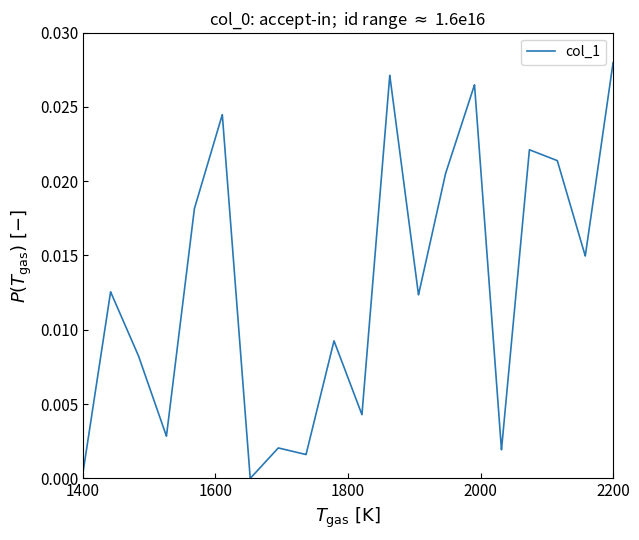

Does the chart have visible grid lines?

No